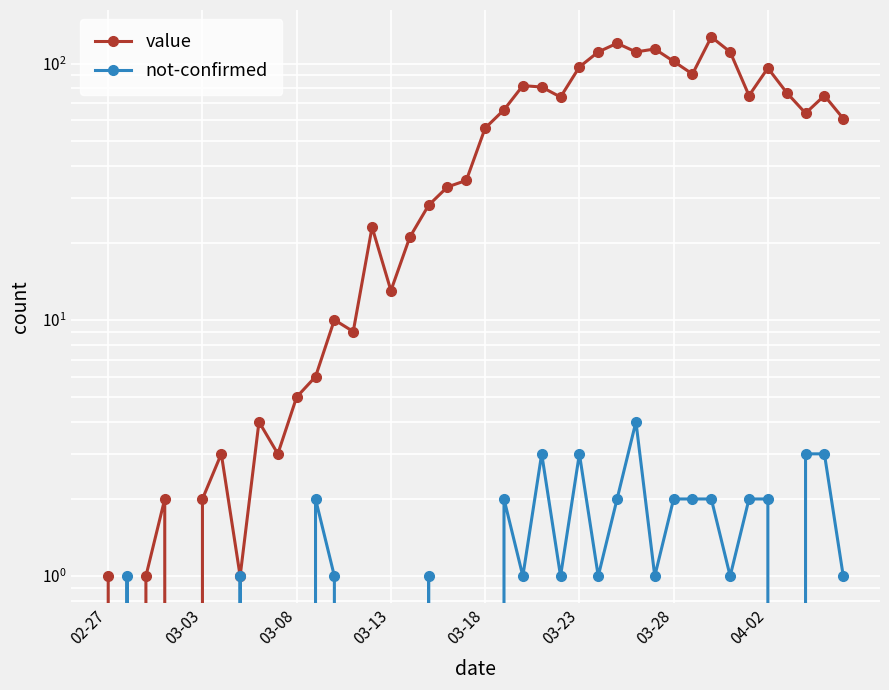

In not-confirmed, how many points are lower than both neighbors (excluding endpoints)?

6